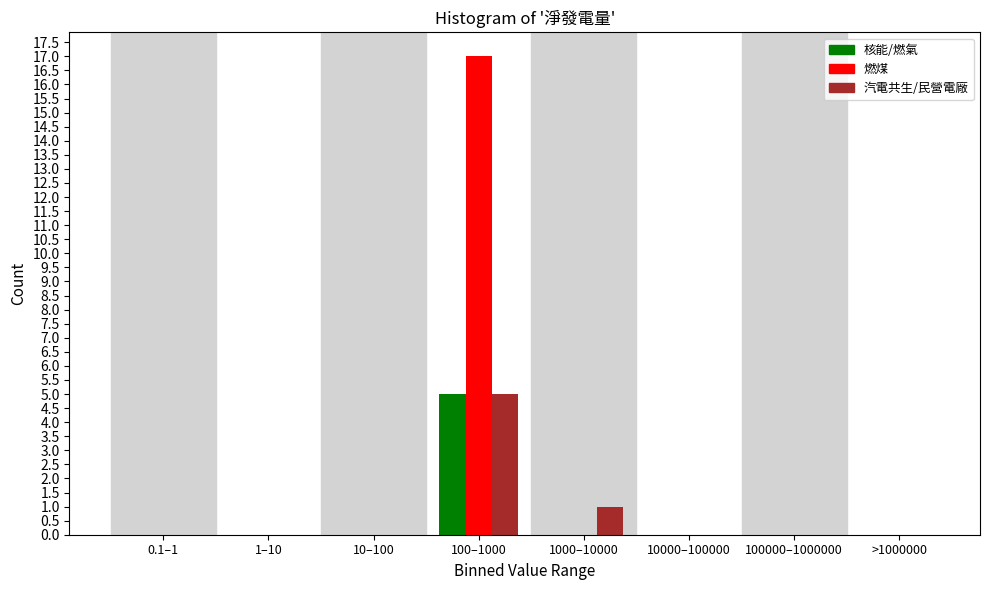

What is the total value across all series at 100–1000?

27